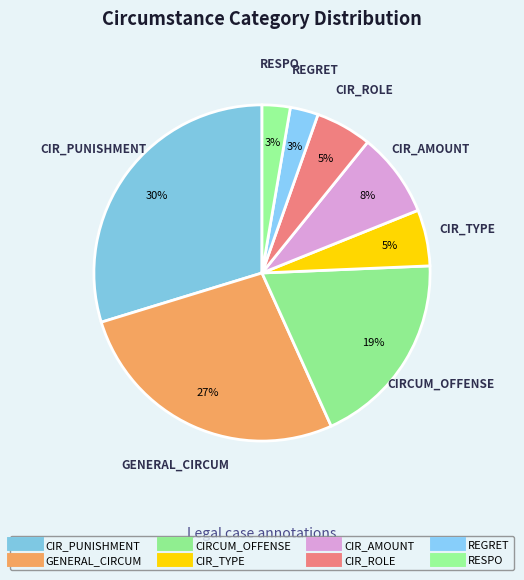

Is there a majority slice in this chart?

No